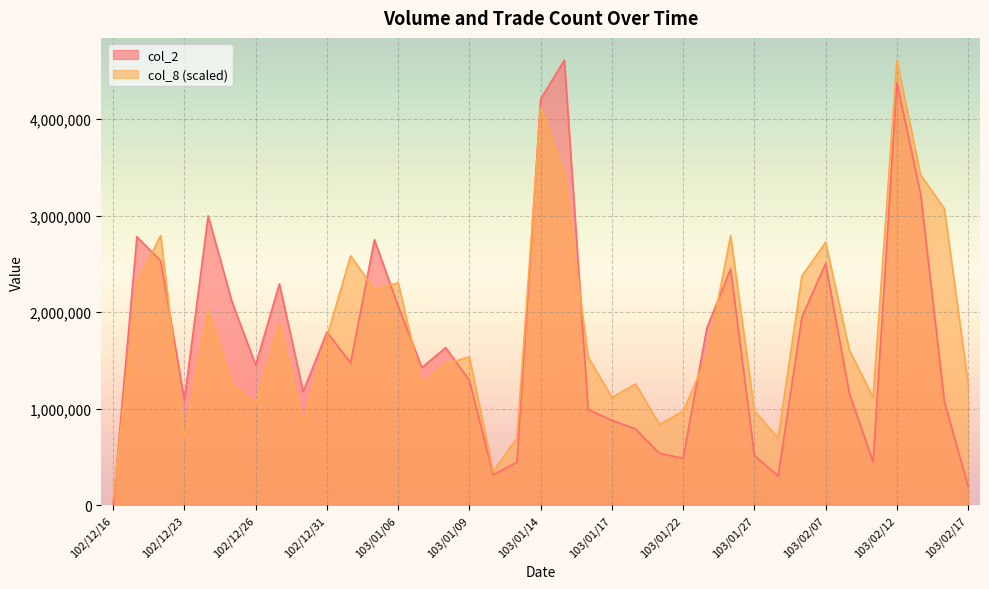

What are all the series names shown in the legend?

col_2, col_8 (scaled)